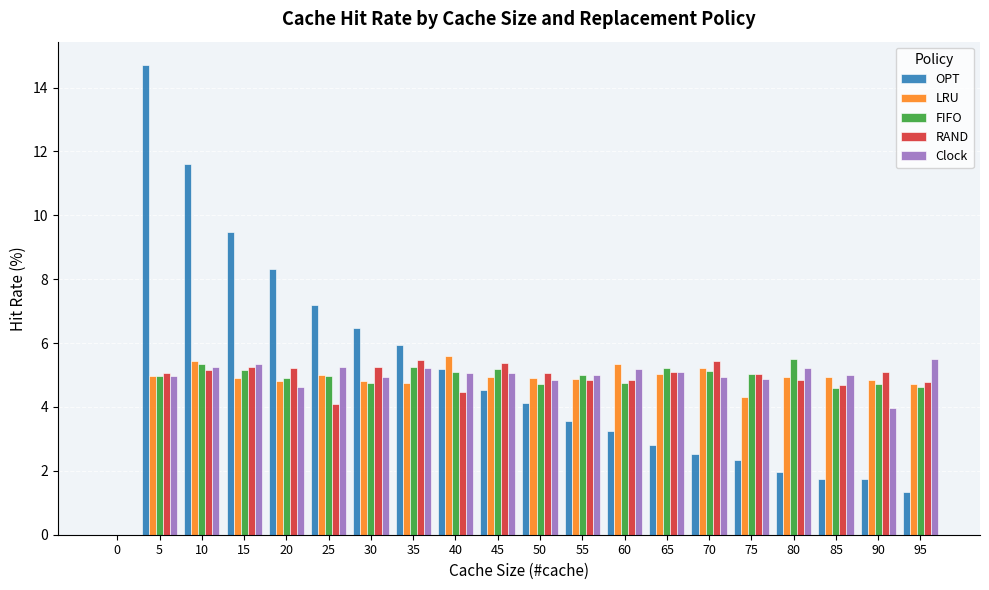

What is the sum of the FIFO values at 30 and 60?

9.5